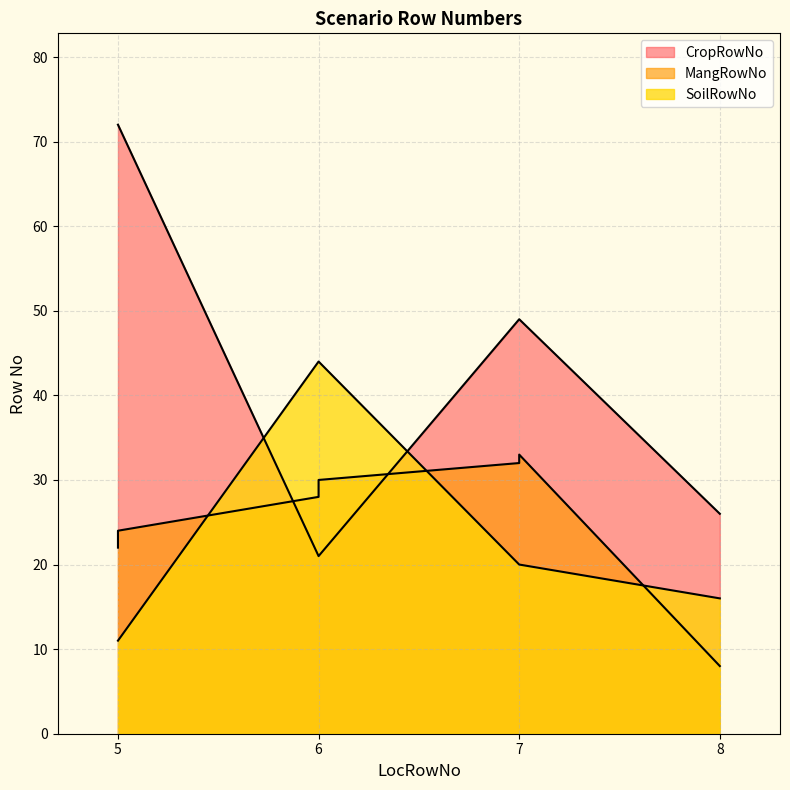

What is the lowest value of the SoilRowNo series?

11